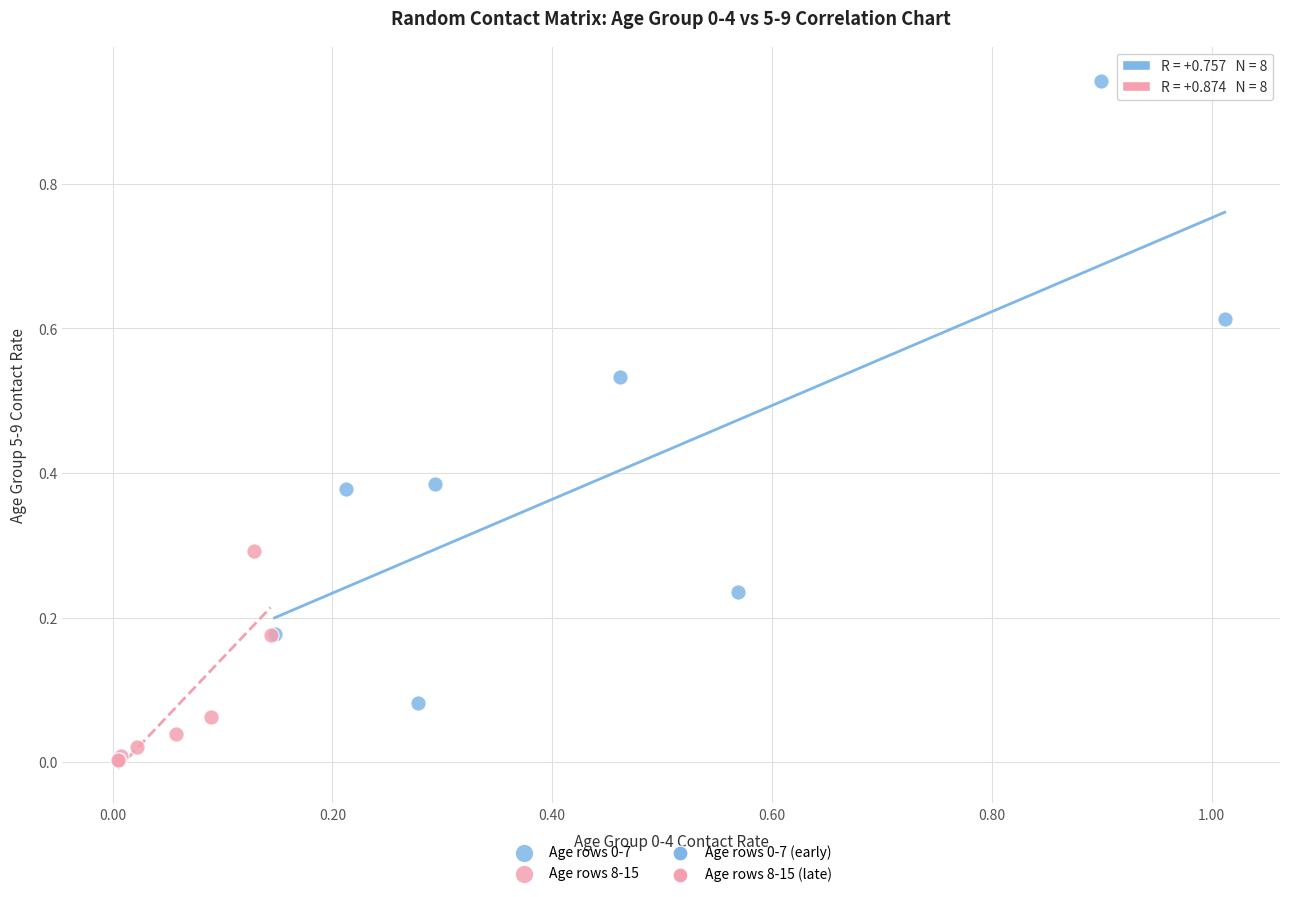

Which series contains the lowest Y value?

Age rows 8-15